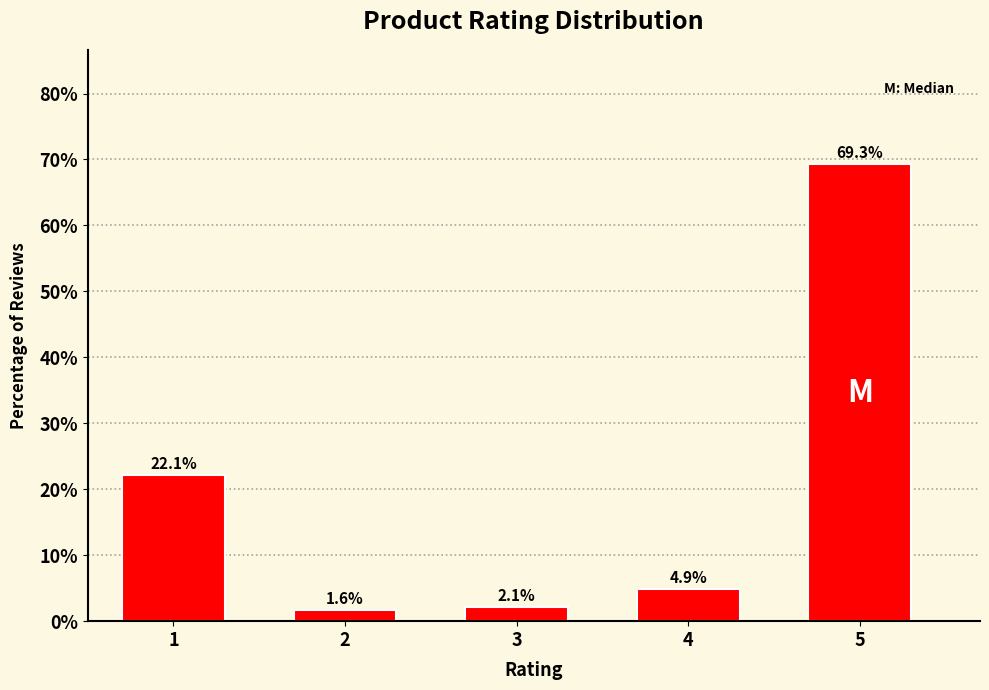

Reading left to right, list all the values displayed in this chart.

1=22.1	2=1.6	3=2.1	4=4.9	5=69.3